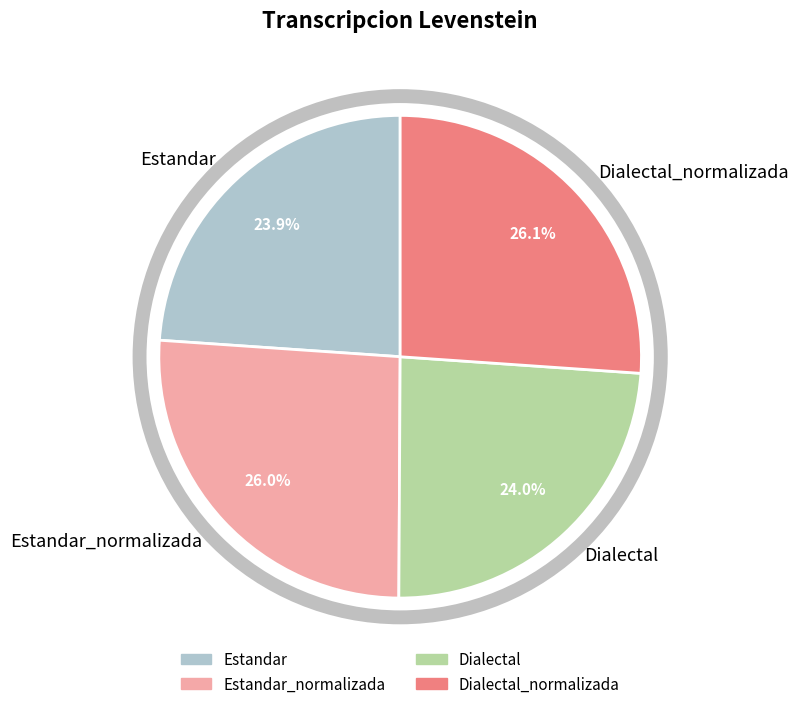

Is there a majority slice in this chart?

No